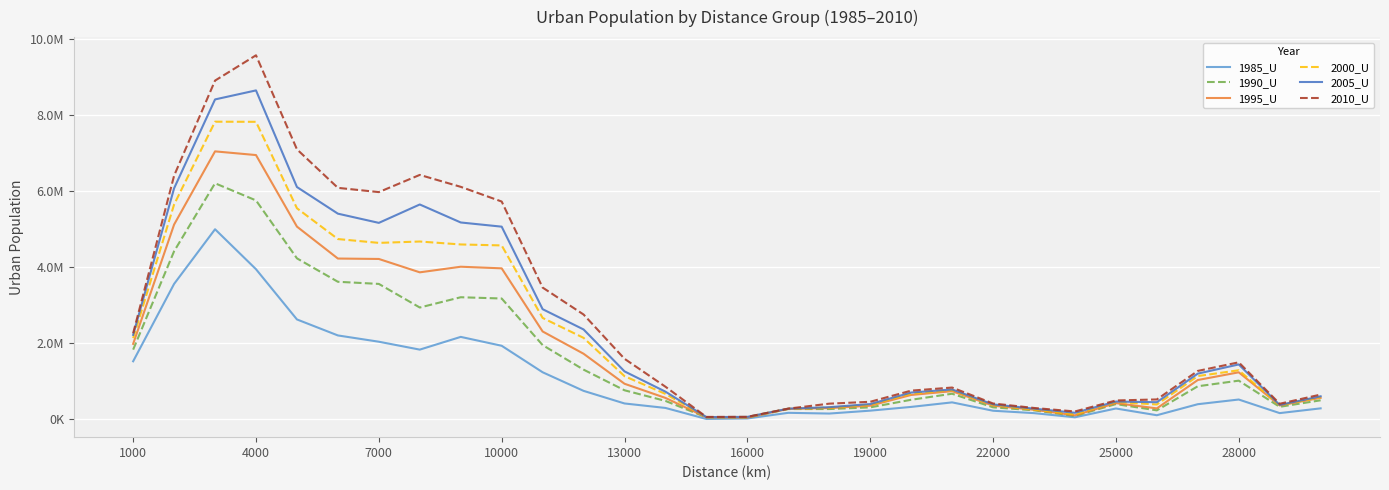

How many interior local valleys does the 1990_U series have?

6